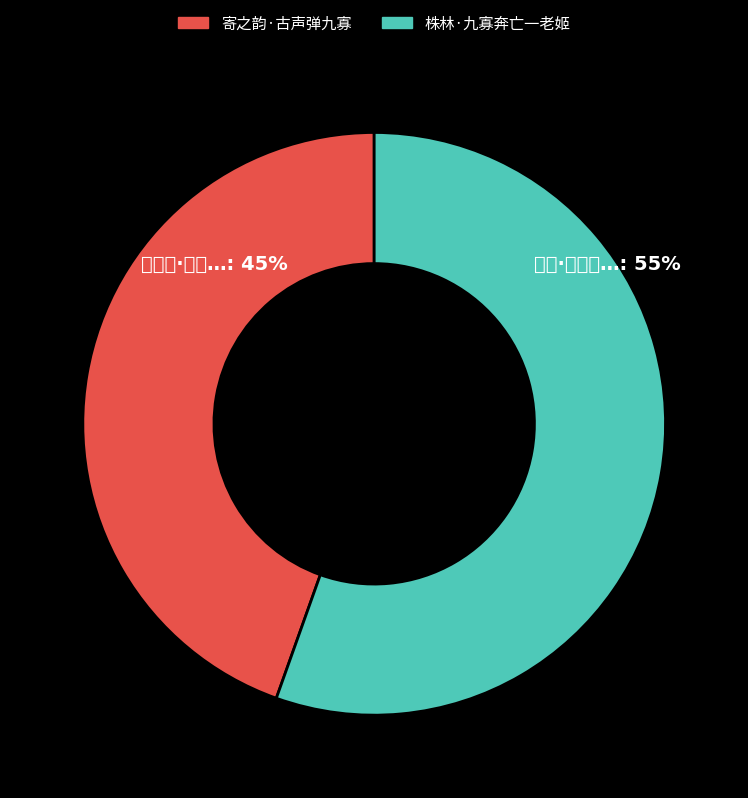

Does 株林·九寡奔亡一老姬 account for over 50% of the chart?

Yes